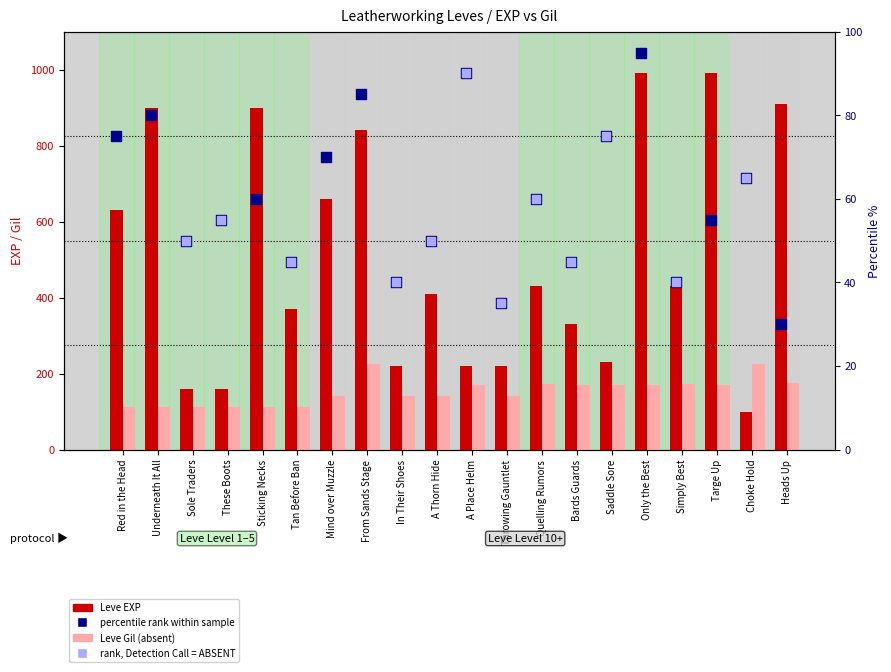

At which category is the sum across all series the highest?

Only the Best